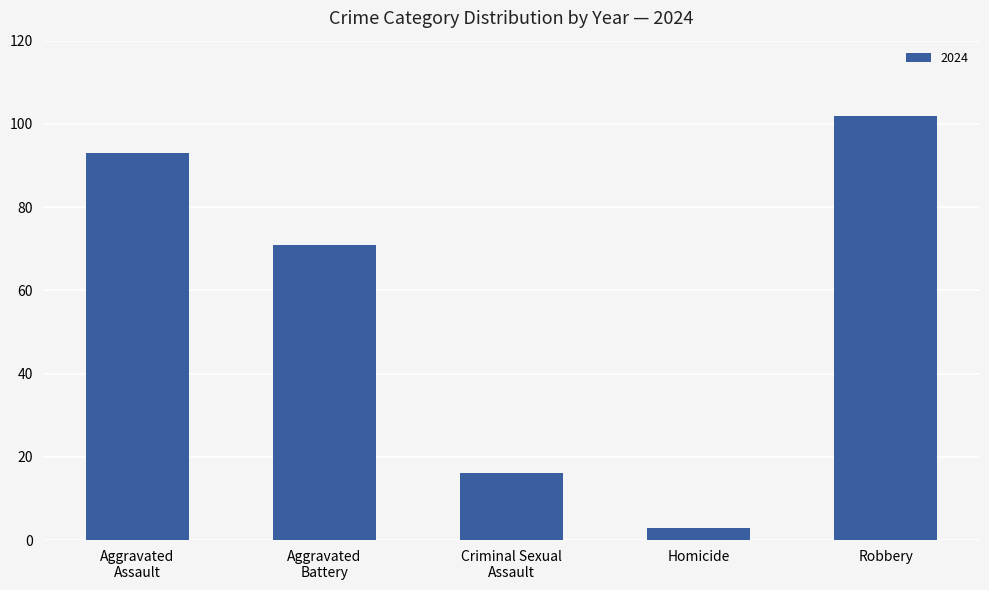

What is the change in value from Homicide to Robbery?

+99